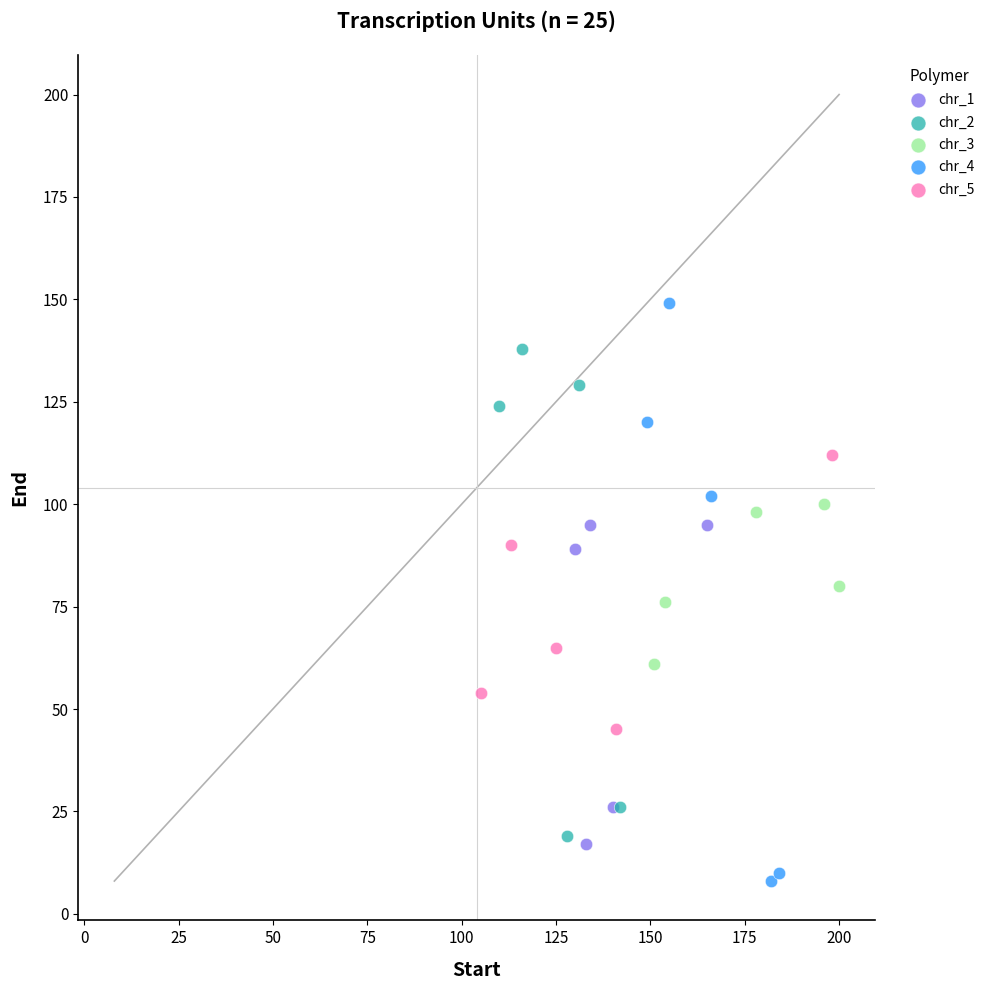

Which series contains the highest Y value?

chr_4